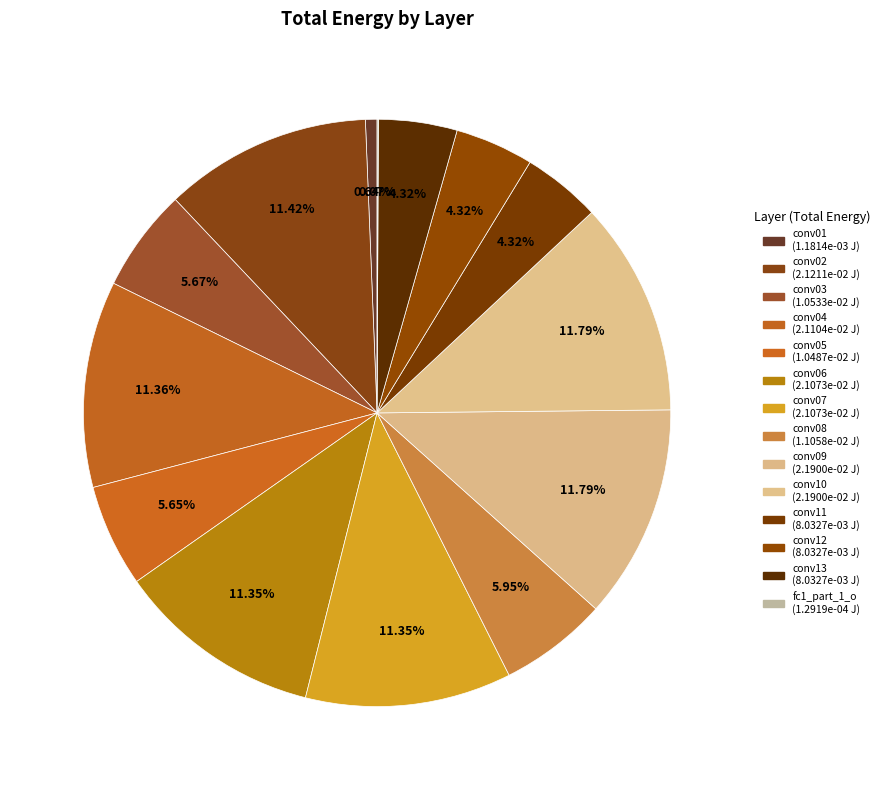

Which category has the smallest portion of the pie?

fc1_part_1_o